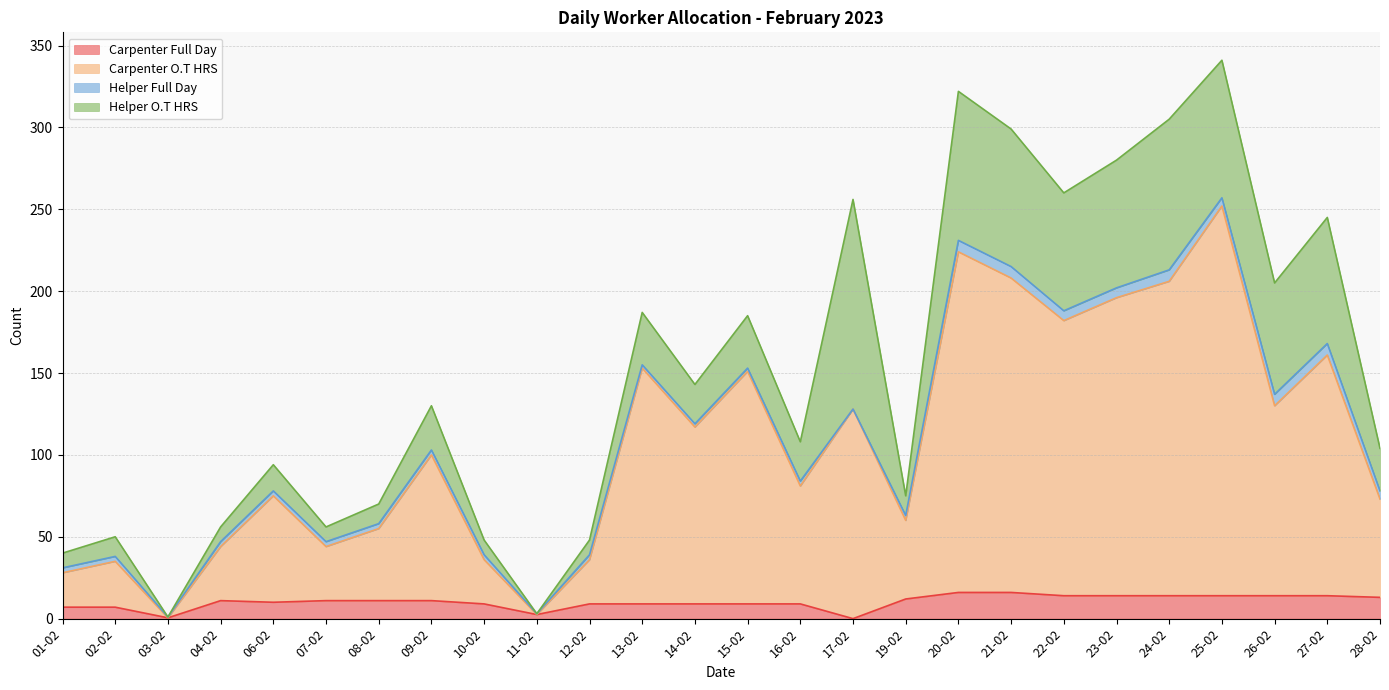

Does the chart display data point markers on the line(s)?

No